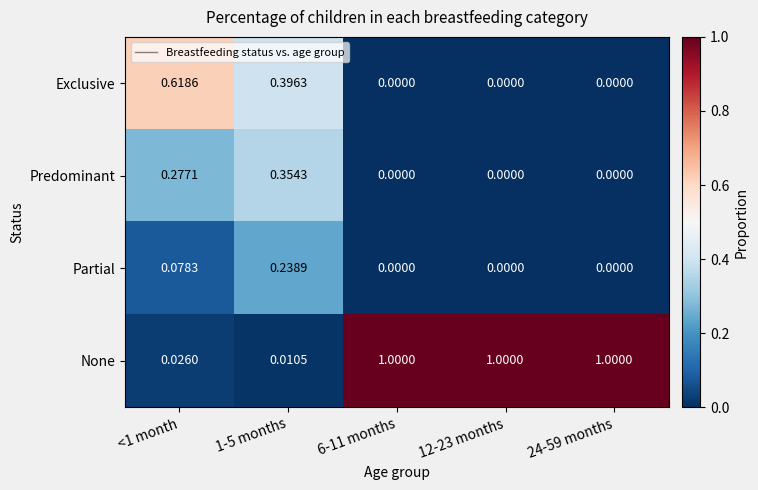

Rank the series by their maximum value, from lowest to highest.

Partial, Predominant, Exclusive, None